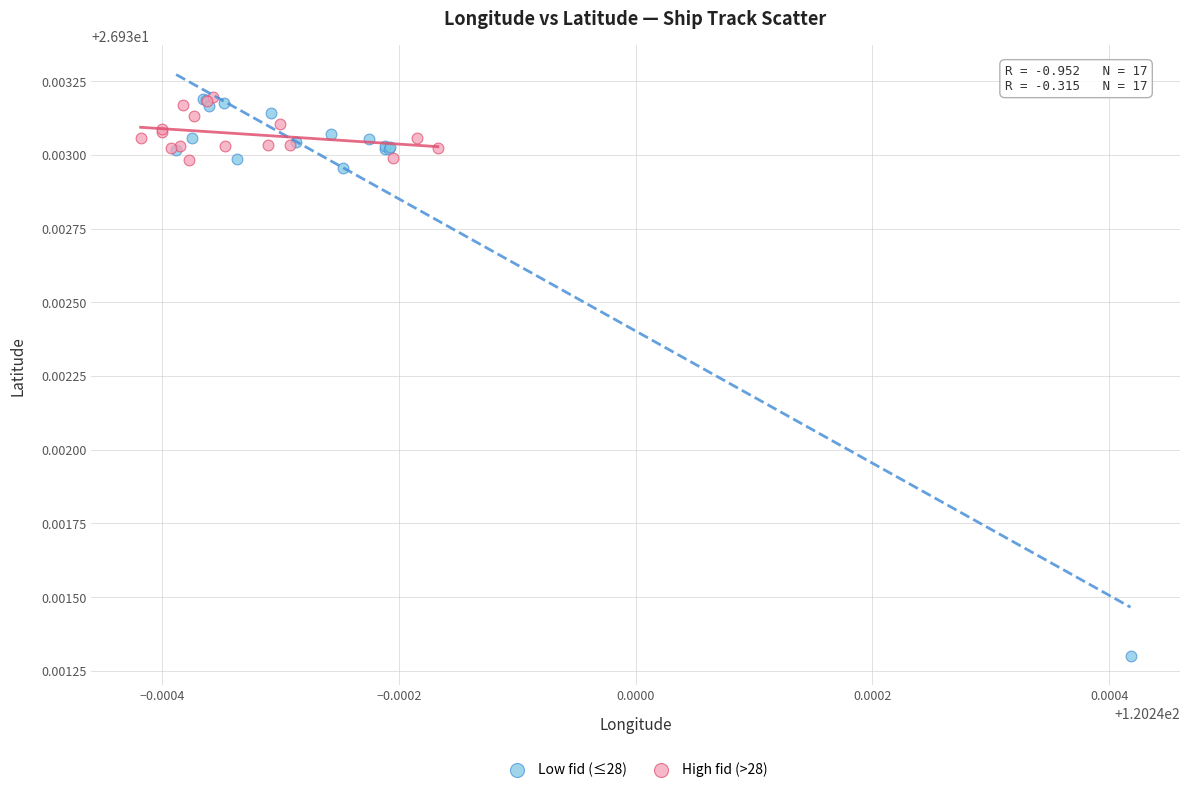

What are all the series names shown in the legend?

Low fid (≤28), High fid (>28)